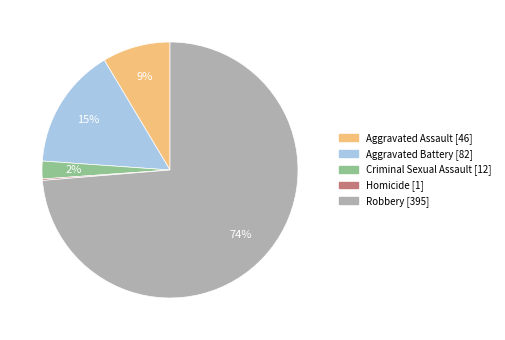

Which has a higher value, Criminal Sexual Assault or Aggravated Assault?

Aggravated Assault